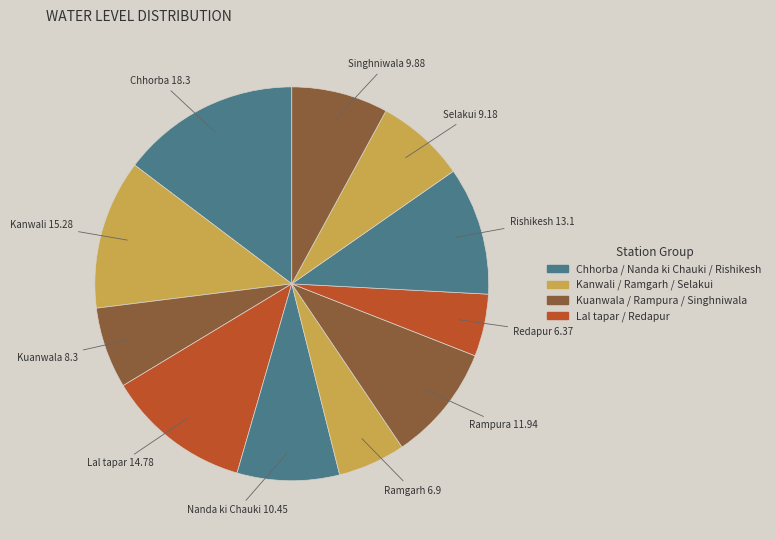

Do Rishikesh and Ramgarh together represent more than half of the pie?

No